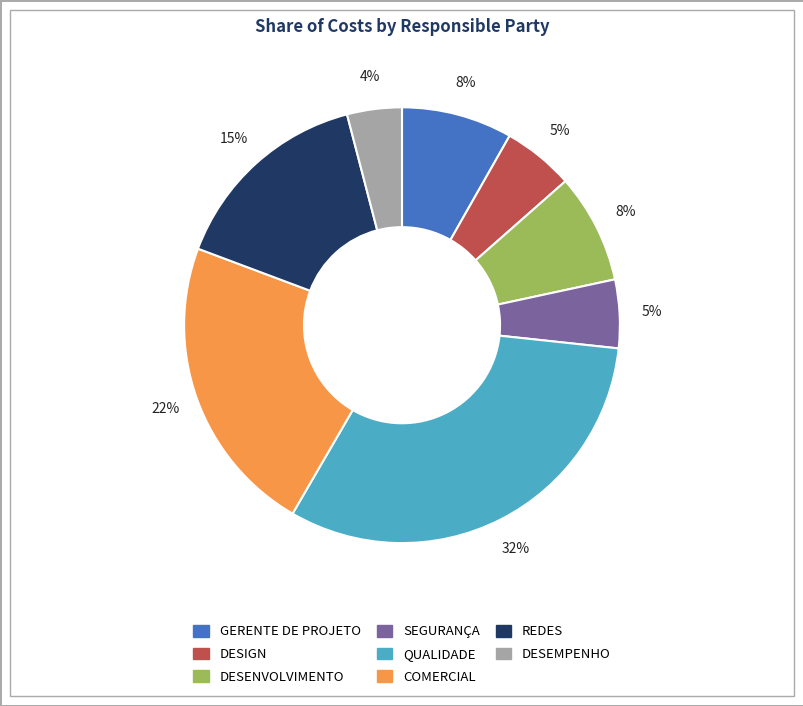

Which slice is the largest?

QUALIDADE